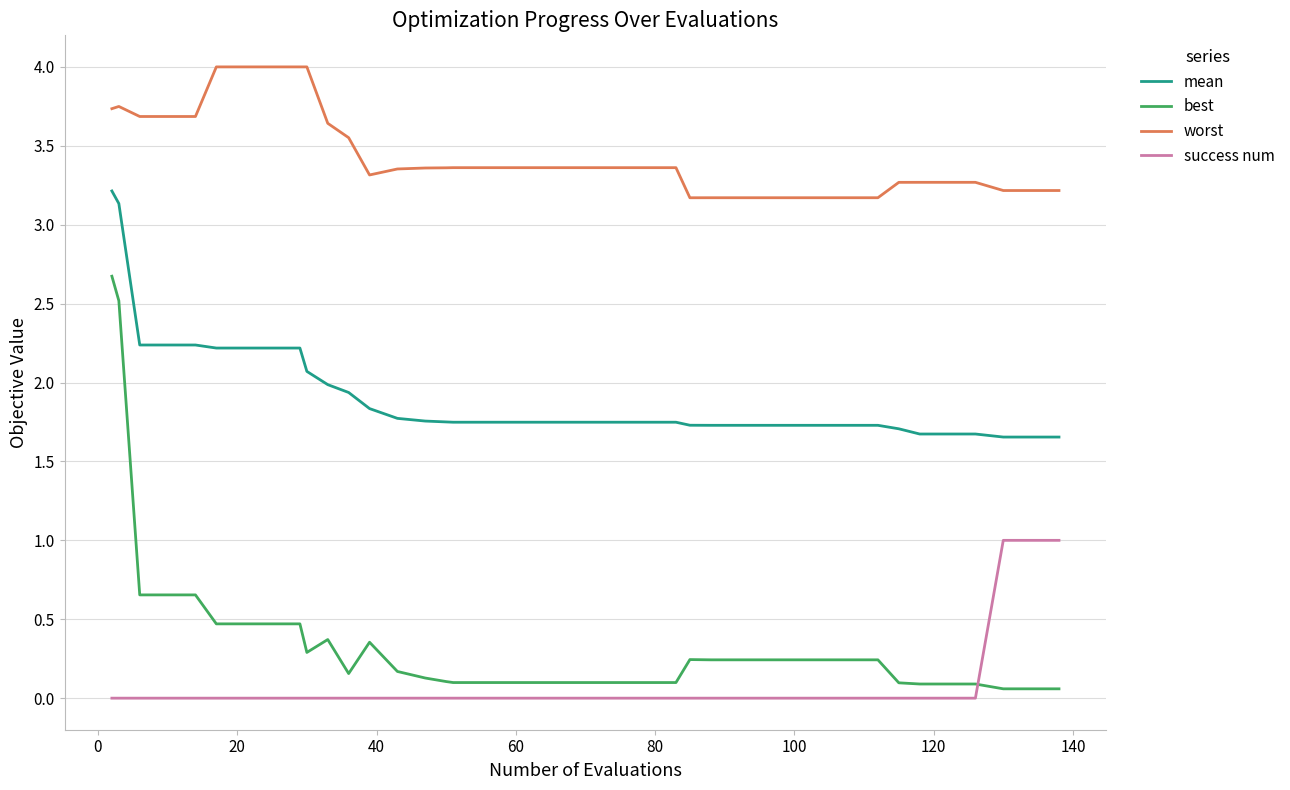

True or false: success num and mean intersect in this chart.

False